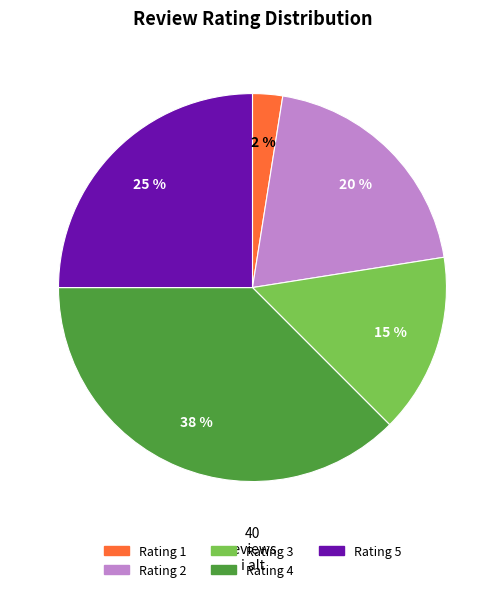

To the nearest percent, what is the difference between the largest and smallest slice percentages?

35%